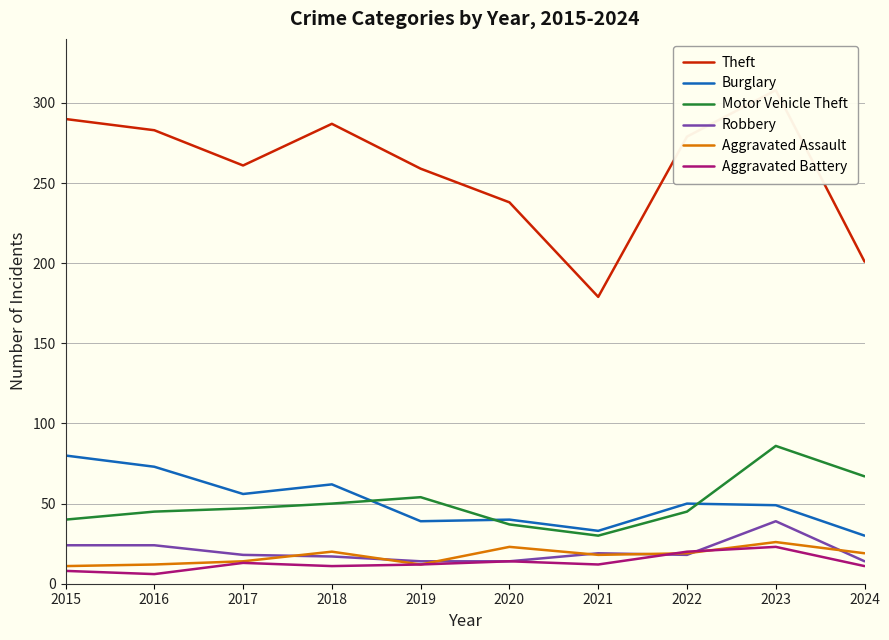

At 2021, list the series in order from smallest to largest.

Aggravated Battery, Aggravated Assault, Robbery, Motor Vehicle Theft, Burglary, Theft